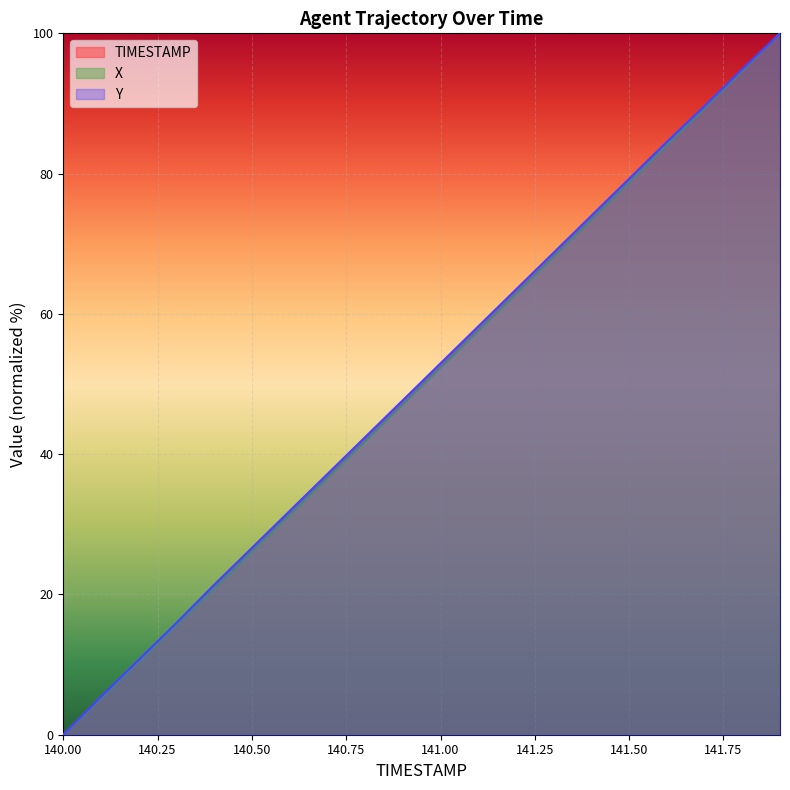

Rank the series by their maximum value, from highest to lowest.

TIMESTAMP, X, Y